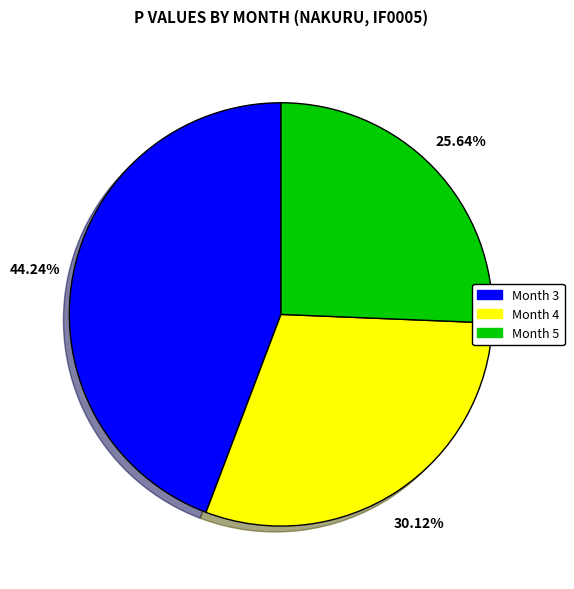

Is there any slice that represents more than half of the pie?

No